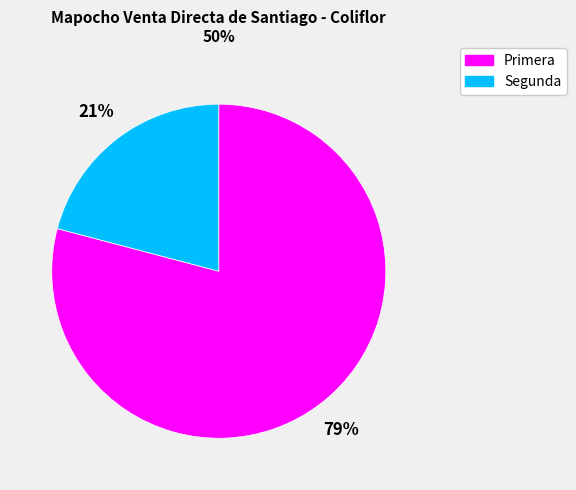

To the nearest percent, what portion does Segunda represent?

21%